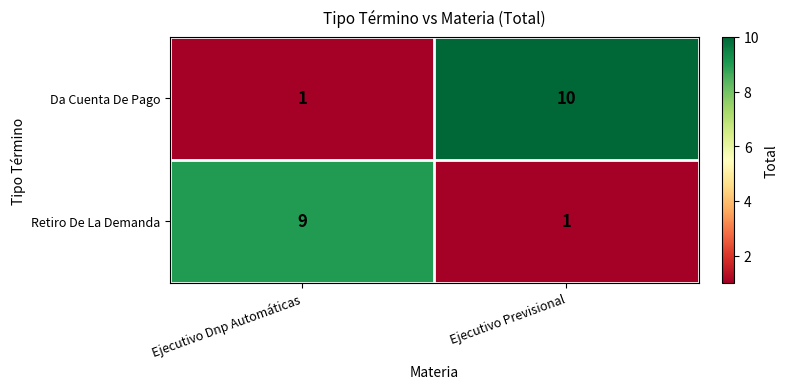

At how many categories does at least one series exceed 6?

2